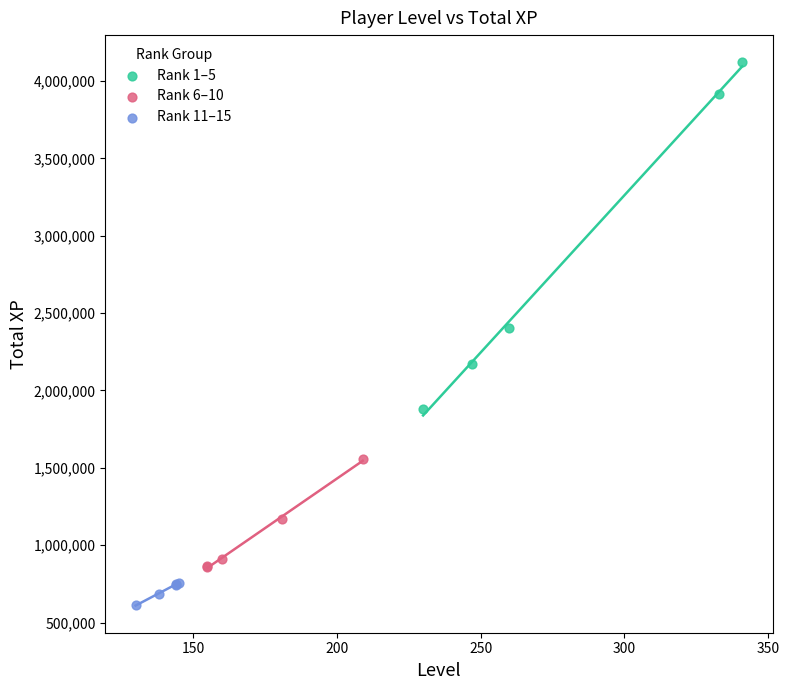

What are all the series names shown in the legend?

Rank 1–5, Rank 6–10, Rank 11–15